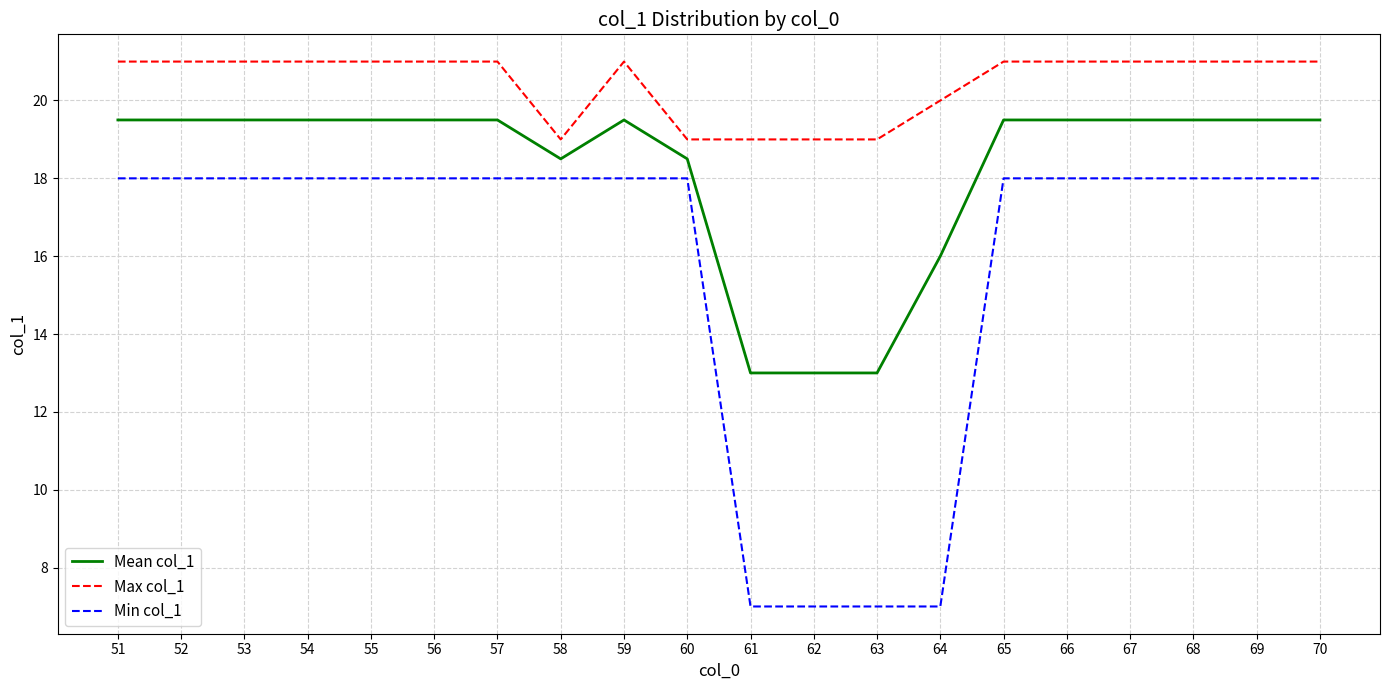

How many lines are shown in the chart?

3